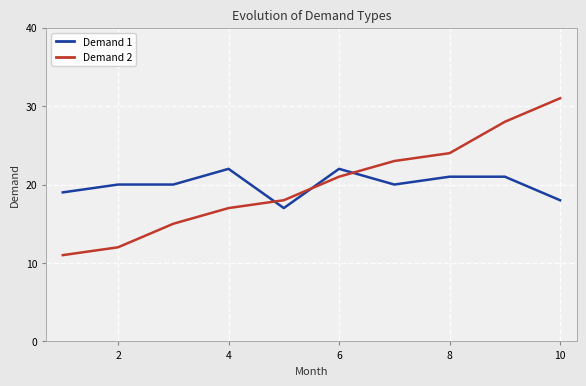

Which series has the largest range (max minus min)?

Demand 2